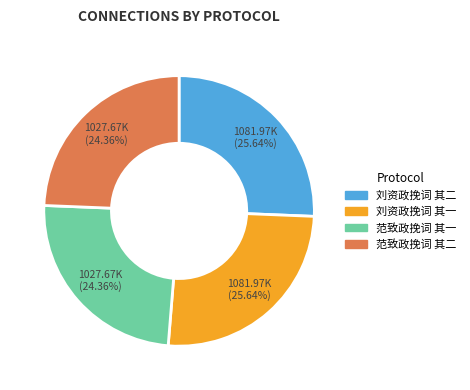

Does 刘资政挽词 其一 account for over 50% of the chart?

No